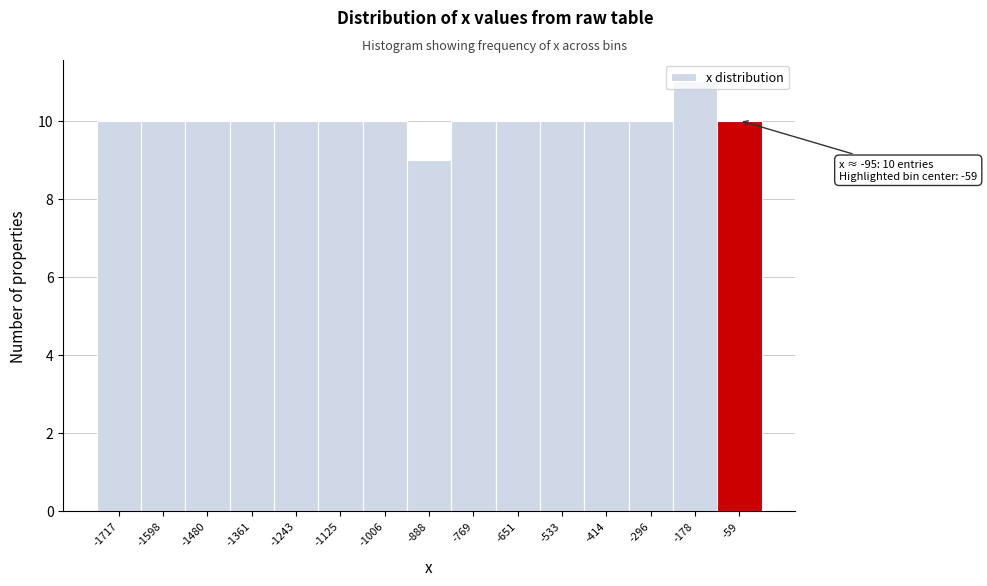

Which range on the x-axis has the tallest bar?

-240 to -120